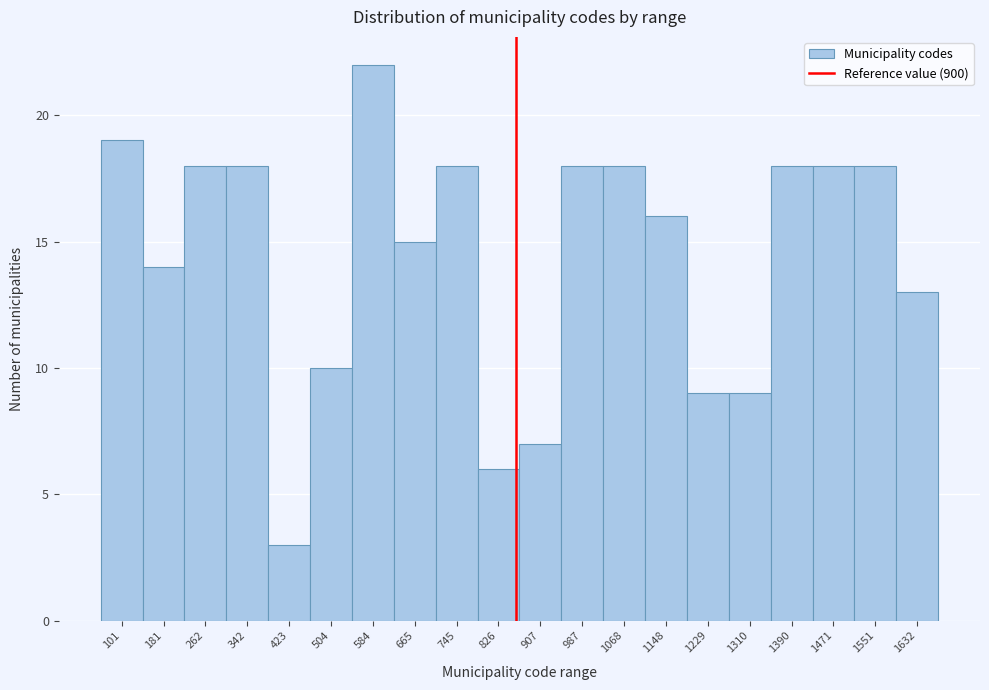

Reading right to left, list all the values displayed in this chart.

13	18	18	18	9	9	16	18	18	7	6	18	15	22	10	3	18	18	14	19